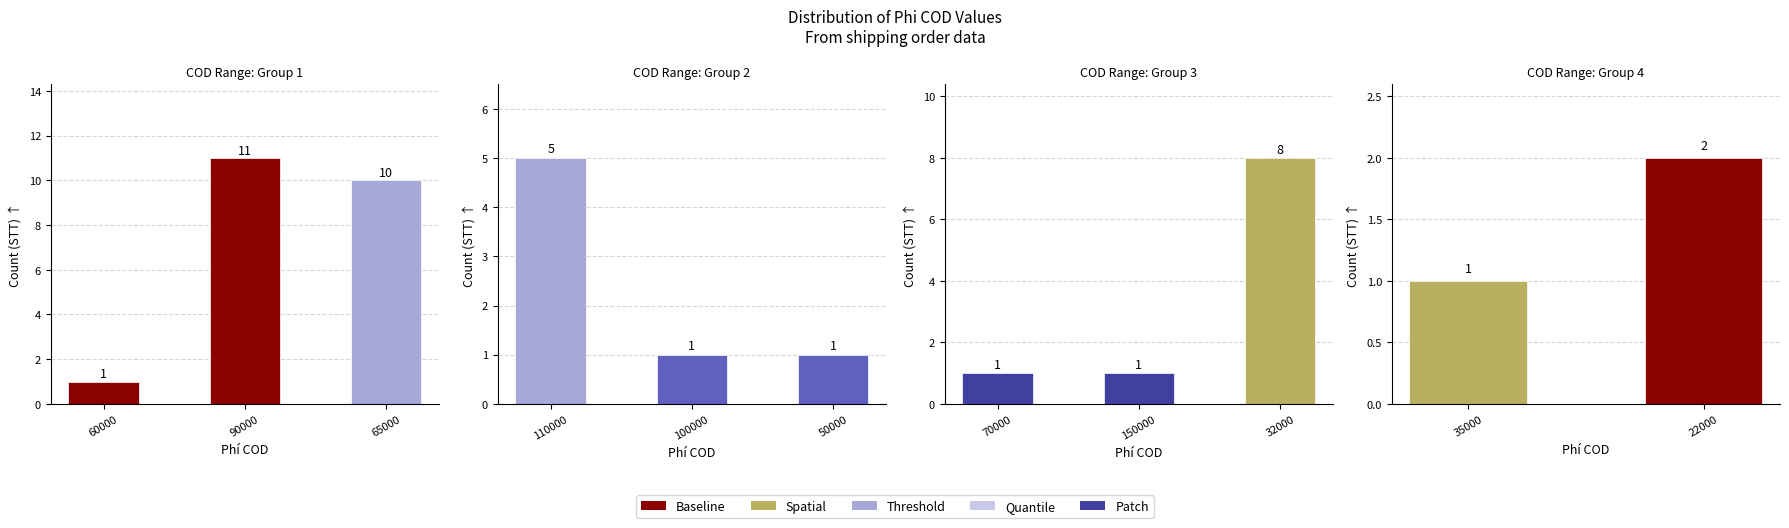

What is the maximum value shown in the chart?

11